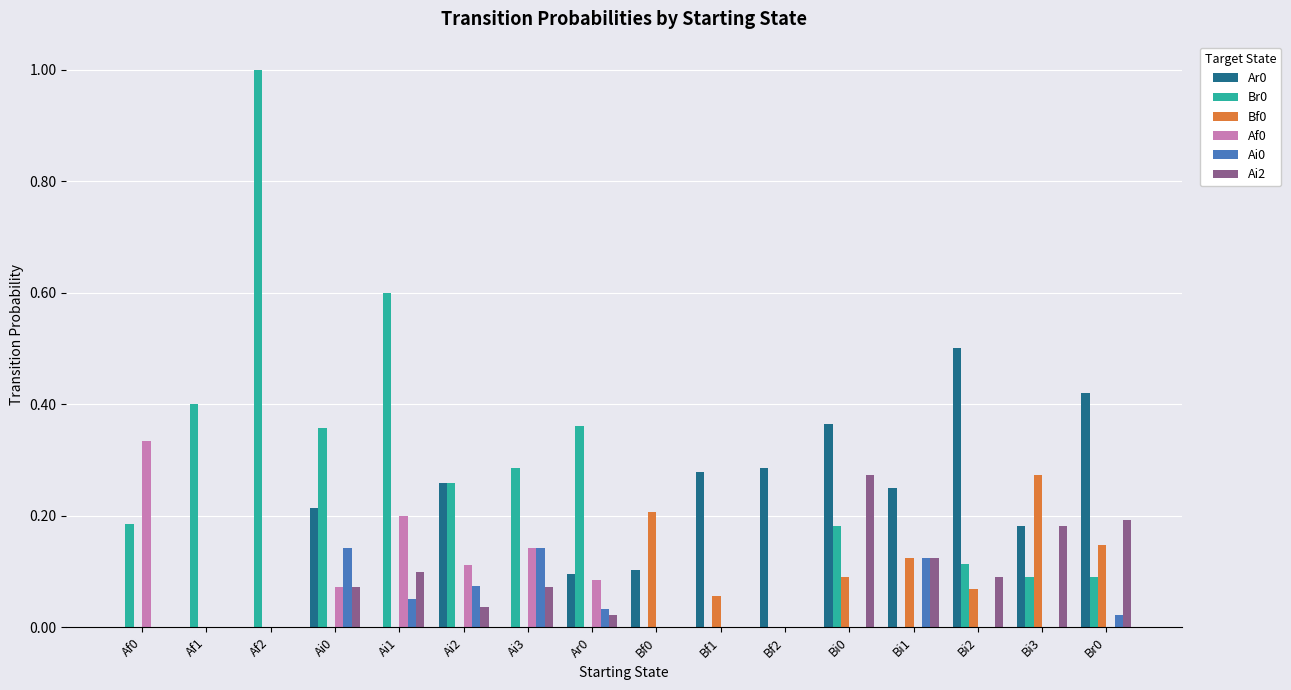

What is the sum of all Ar0 values?

3.0